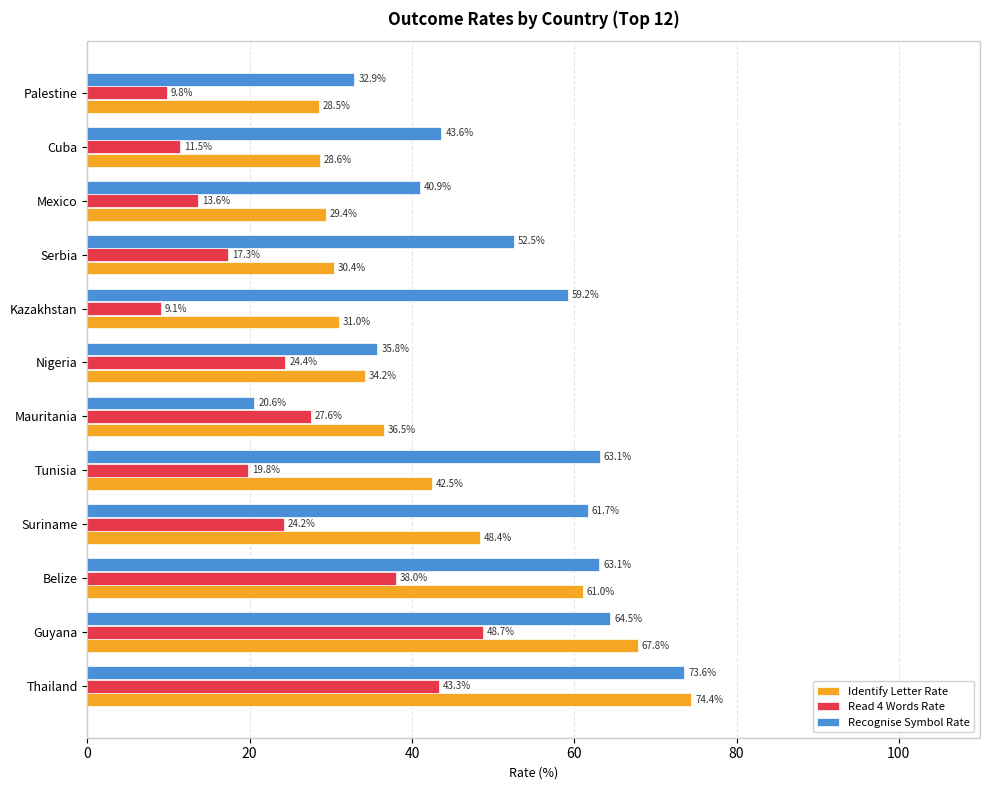

What is the difference between the second highest and minimum values in the Identify Letter Rate series?

39.3